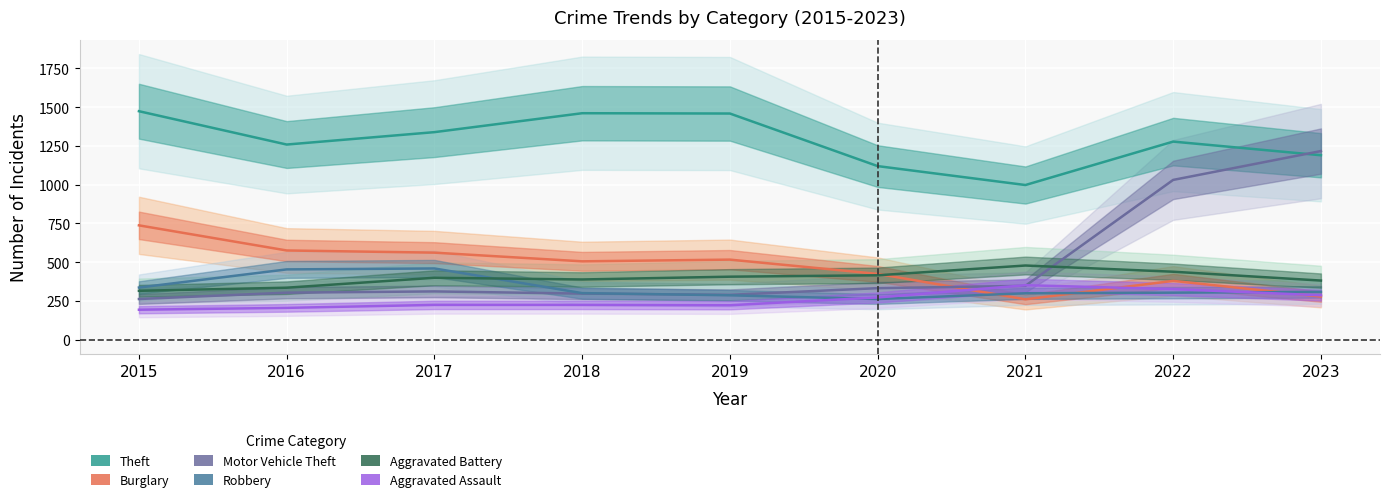

Between 2017 and 2023, which is larger?

2017